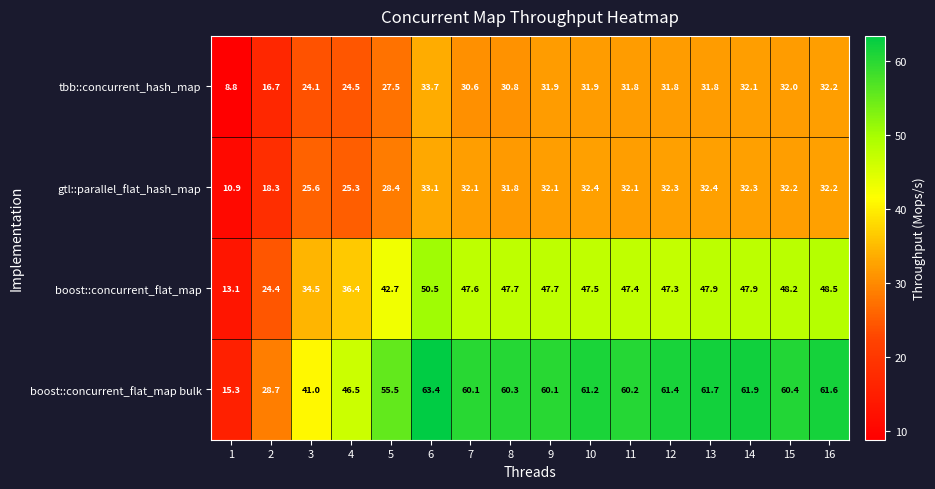

What is the difference between the gtl::parallel_flat_hash_map values at 5 and 14?

3.9